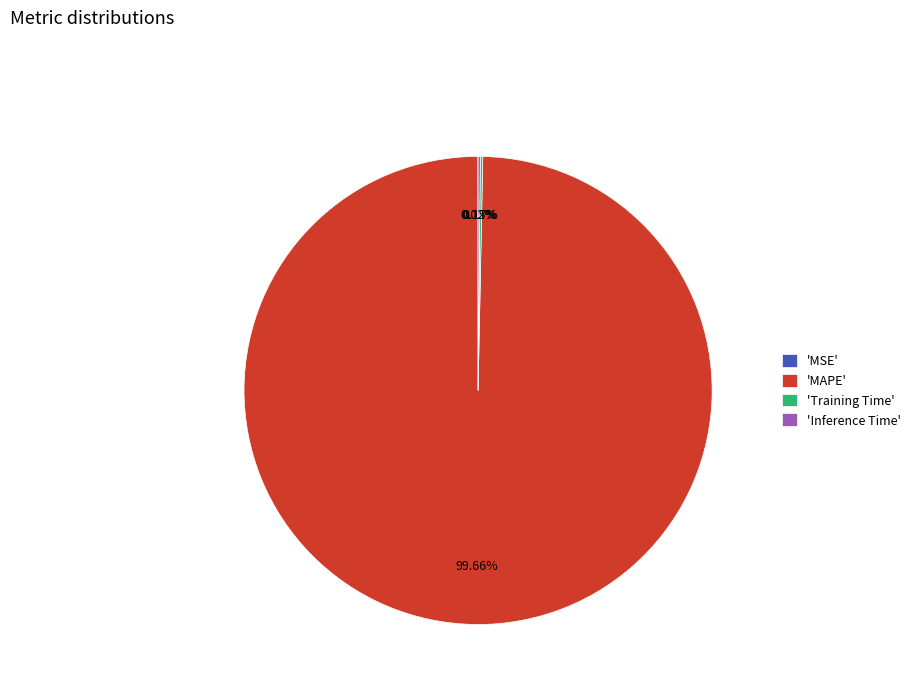

Which category accounts for the majority?

'MAPE'